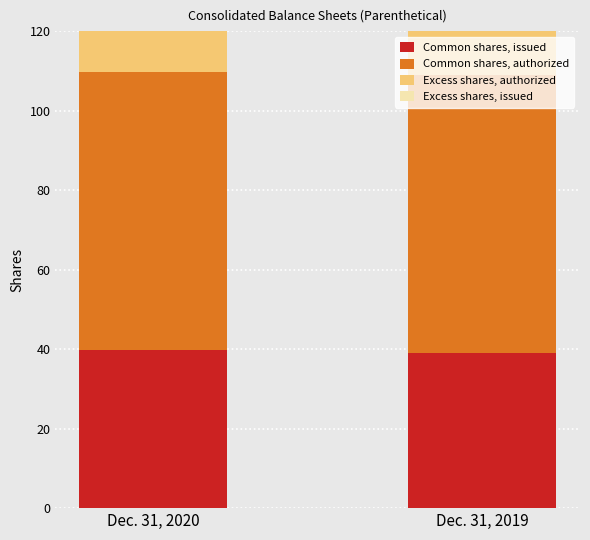

What is the sum of all Common shares, issued values?

78602781